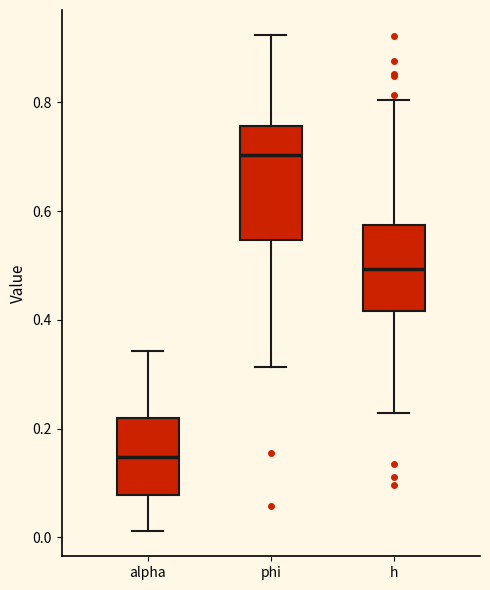

Which box's median line is the highest?

phi